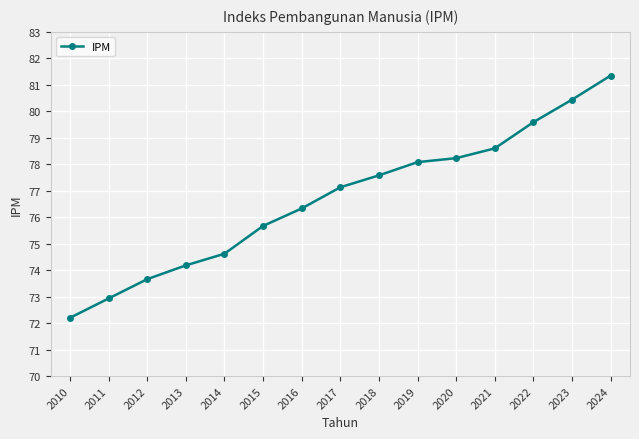

What is the change in value from 2014 to 2020?

+3.6